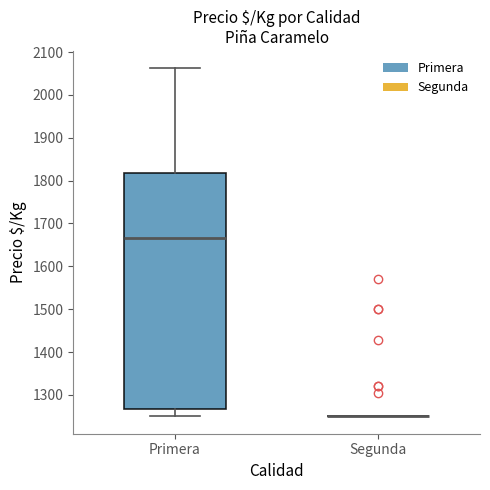

Reading left to right, read every box against the y-axis: the position of its median line, the range the box covers, and the ends of its whiskers. The values are not printed on the chart, so give them approximately, as read against the axis.

Primera: median 1670, box 1270 to 1820, whiskers 1250 to 2060
Segunda: box collapsed to a line at 1250, whiskers 1250 to 1250